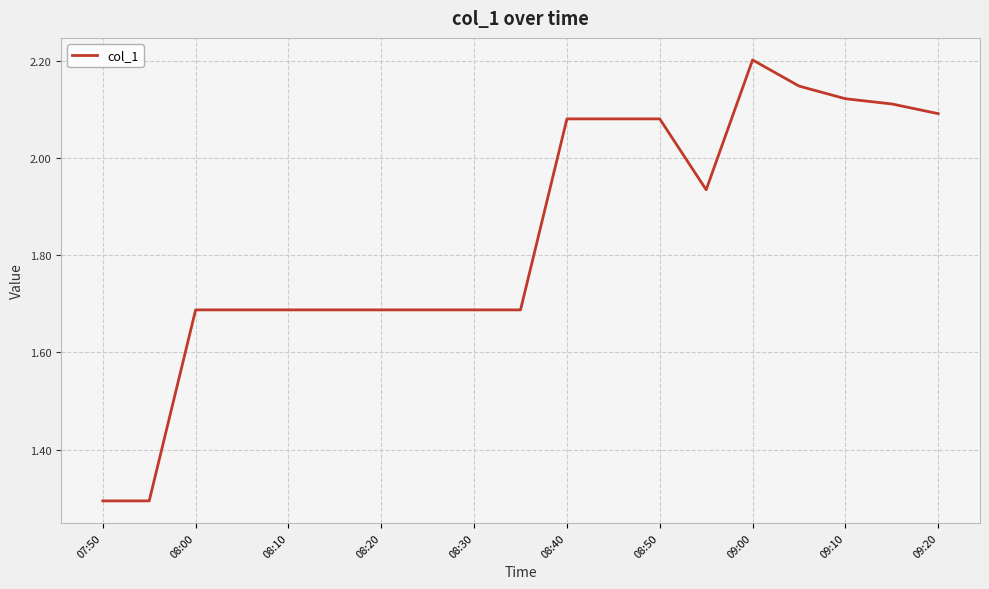

What is the difference between the maximum and minimum values?

0.9